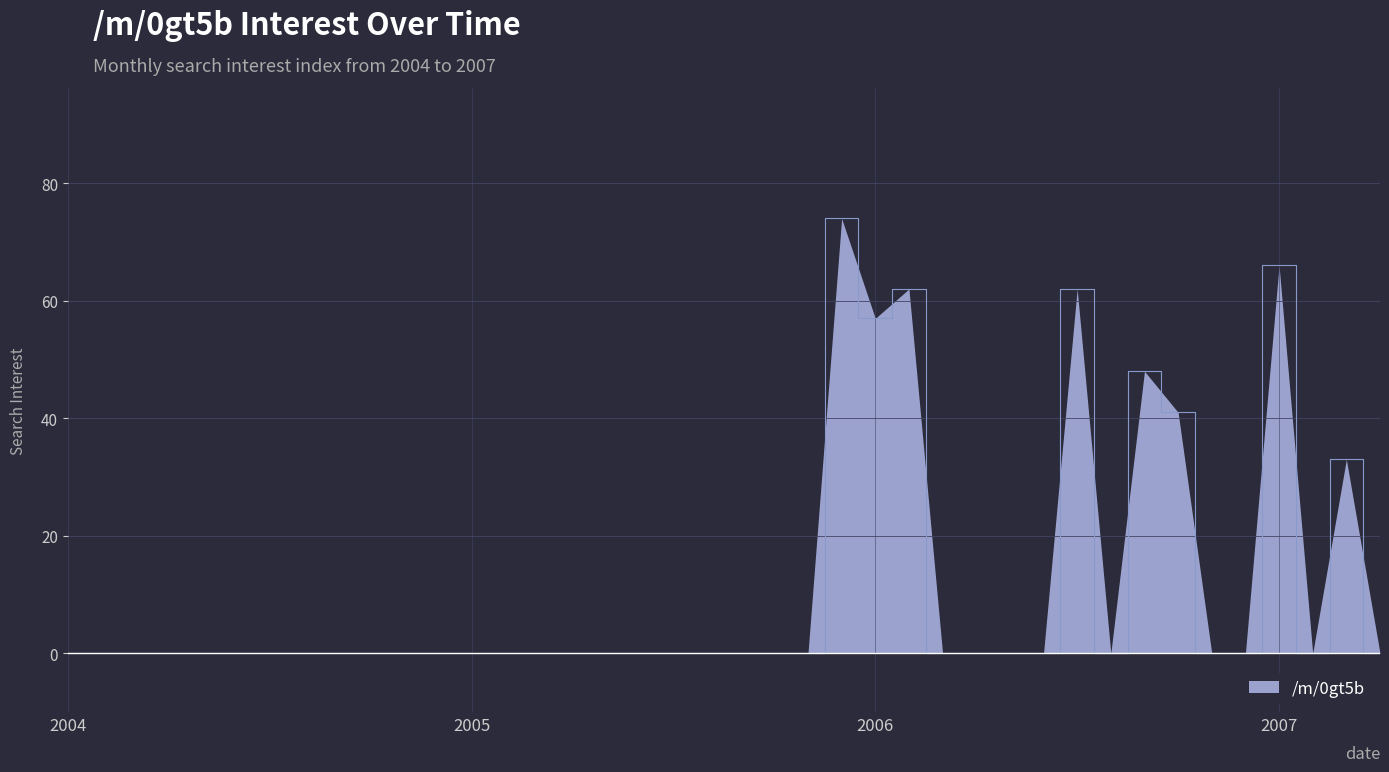

What is the maximum value shown in the chart?

74